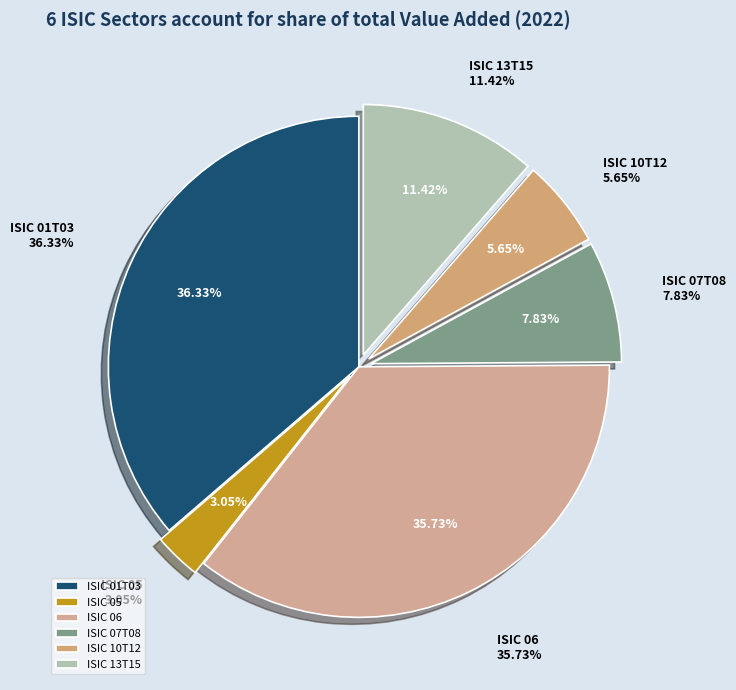

To the nearest percent, what is the difference between the ISIC 13T15 and ISIC 06 slice percentages?

24%